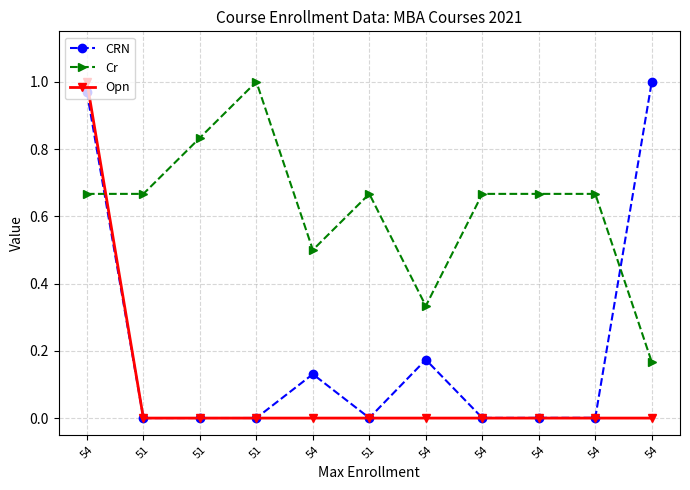

How many lines are shown in the chart?

3